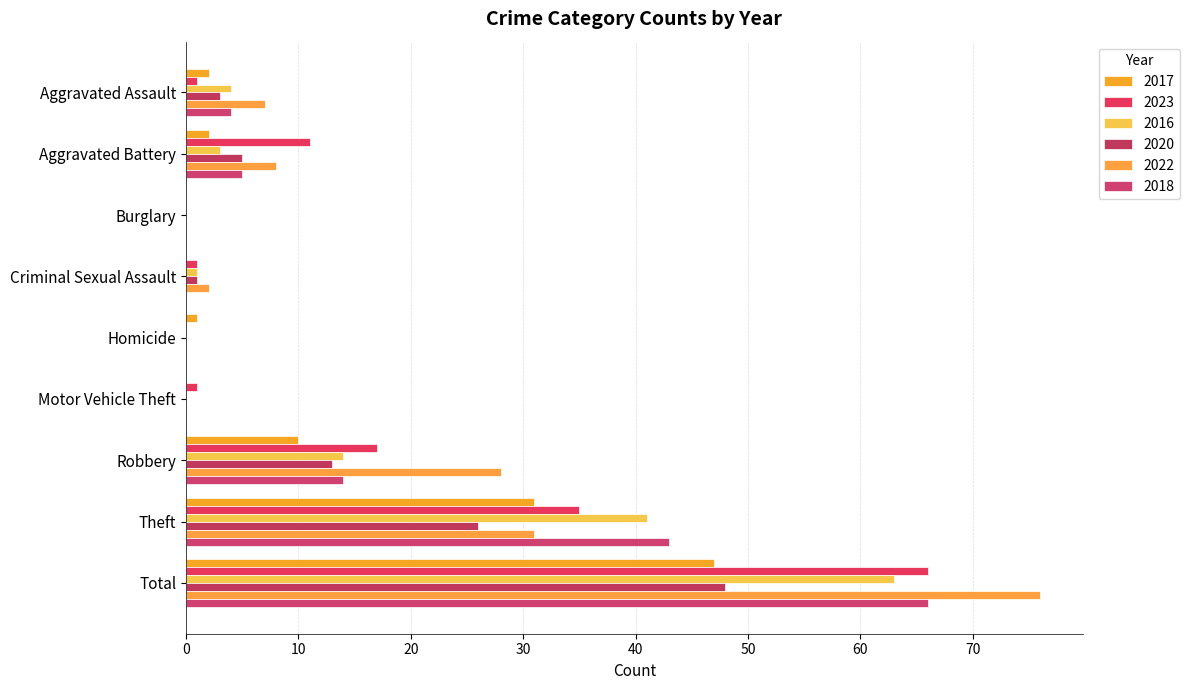

Reading left to right, extract all data points from this chart.

2017: Aggravated Assault=2	Aggravated Battery=2	Burglary=0	Criminal Sexual Assault=0	Homicide=1	Motor Vehicle Theft=0	Robbery=10	Theft=31	Total=47
2023: Aggravated Assault=1	Aggravated Battery=11	Burglary=0	Criminal Sexual Assault=1	Homicide=0	Motor Vehicle Theft=1	Robbery=17	Theft=35	Total=66
2016: Aggravated Assault=4	Aggravated Battery=3	Burglary=0	Criminal Sexual Assault=1	Homicide=0	Motor Vehicle Theft=0	Robbery=14	Theft=41	Total=63
2020: Aggravated Assault=3	Aggravated Battery=5	Burglary=0	Criminal Sexual Assault=1	Homicide=0	Motor Vehicle Theft=0	Robbery=13	Theft=26	Total=48
2022: Aggravated Assault=7	Aggravated Battery=8	Burglary=0	Criminal Sexual Assault=2	Homicide=0	Motor Vehicle Theft=0	Robbery=28	Theft=31	Total=76
2018: Aggravated Assault=4	Aggravated Battery=5	Burglary=0	Criminal Sexual Assault=0	Homicide=0	Motor Vehicle Theft=0	Robbery=14	Theft=43	Total=66